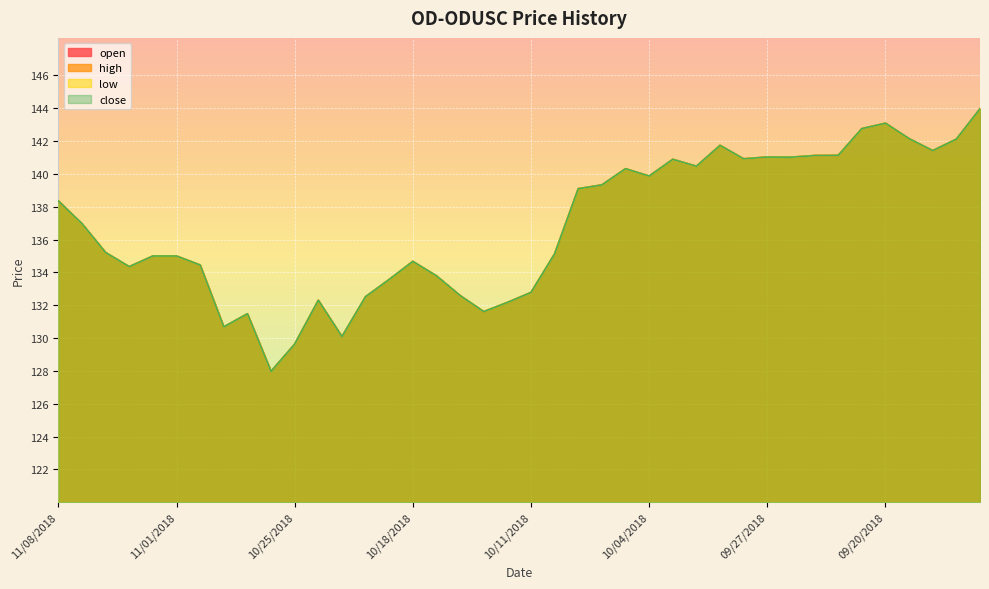

True or false: low and high intersect in this chart.

False